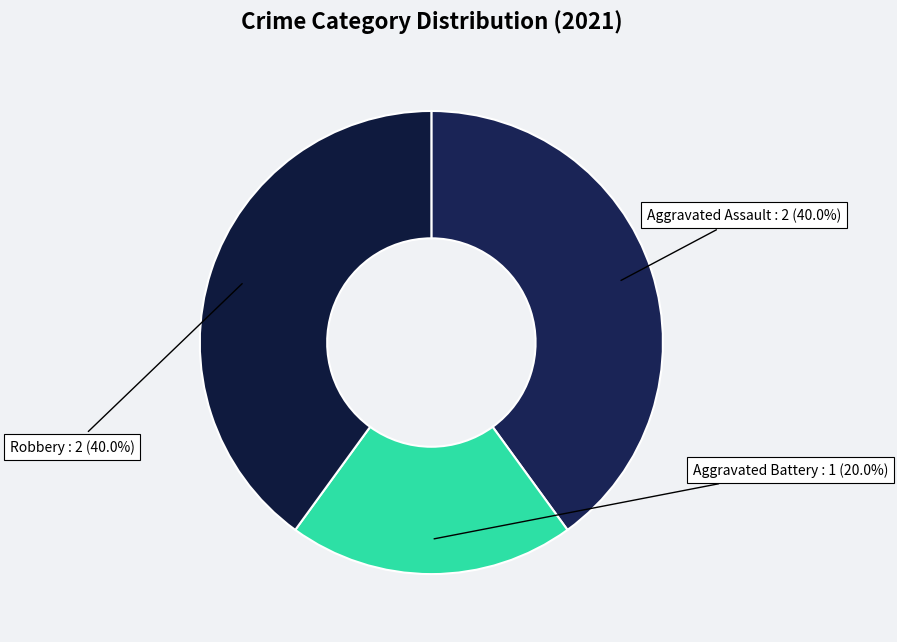

How many slices are in this pie chart?

3